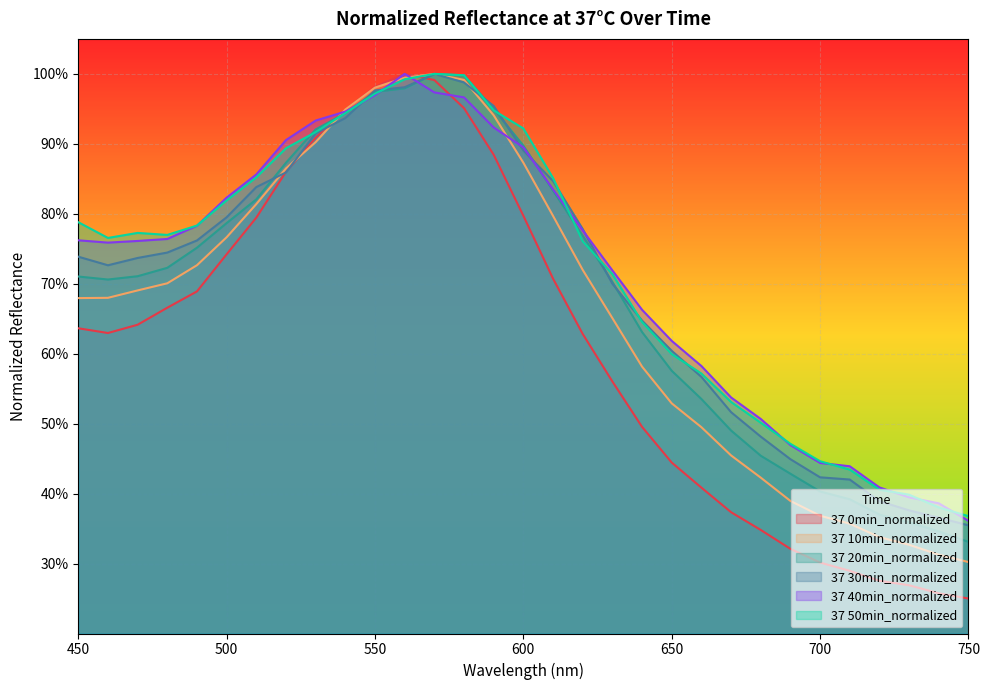

What is the difference between the maximum and minimum values in the 37 0min_normalized series?

0.7